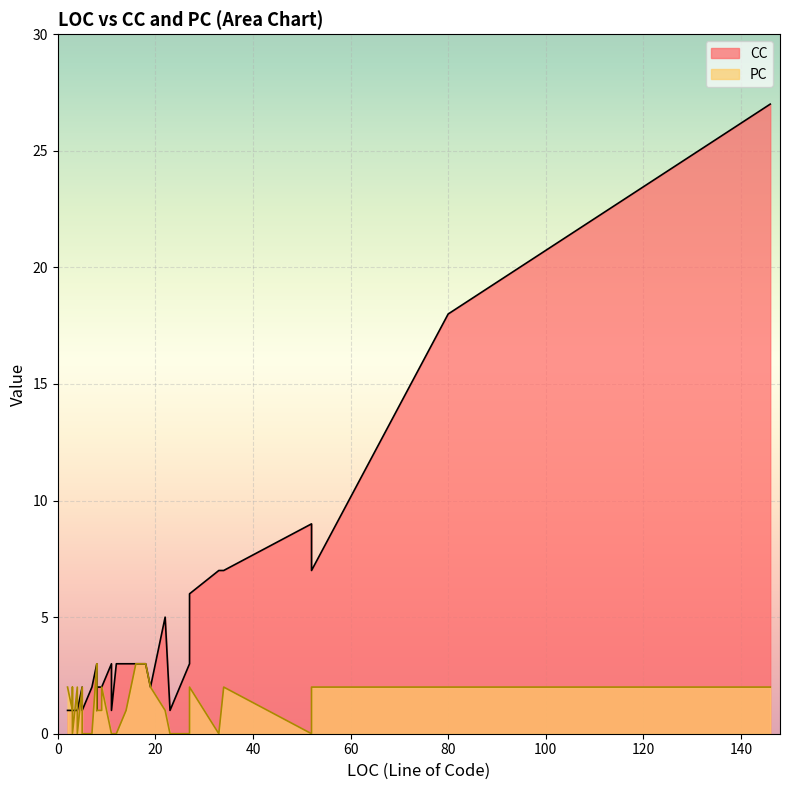

True or false: CC has a value of 0 at 4.

False